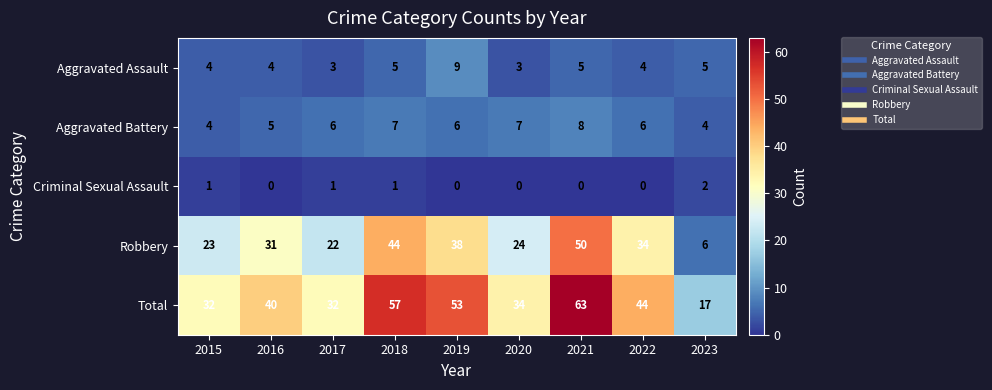

List the series in order of their peak value, lowest first.

Criminal Sexual Assault, Aggravated Battery, Aggravated Assault, Robbery, Total